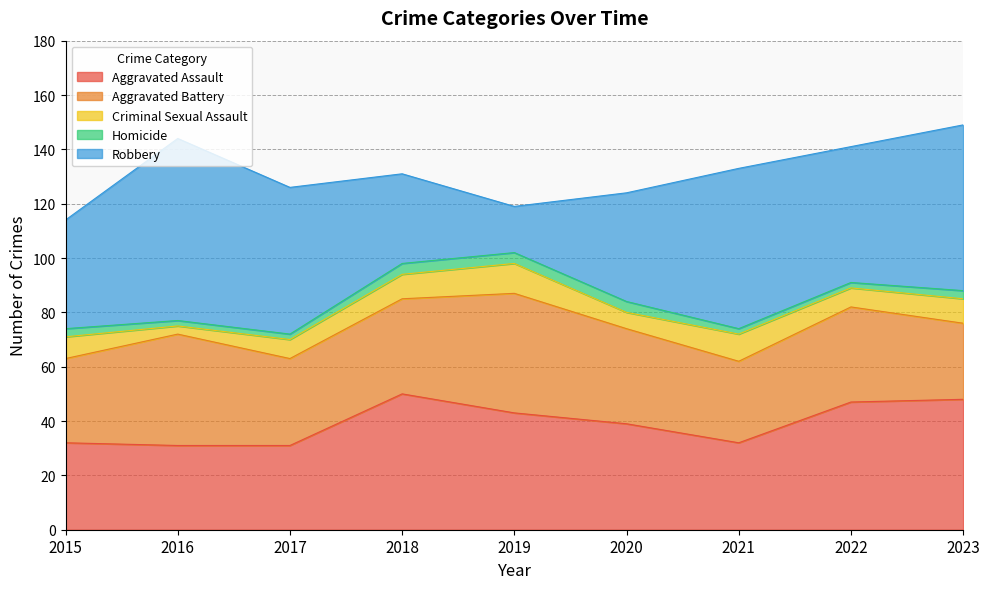

Between 2019 and 2021, which series saw the biggest shift?

Robbery